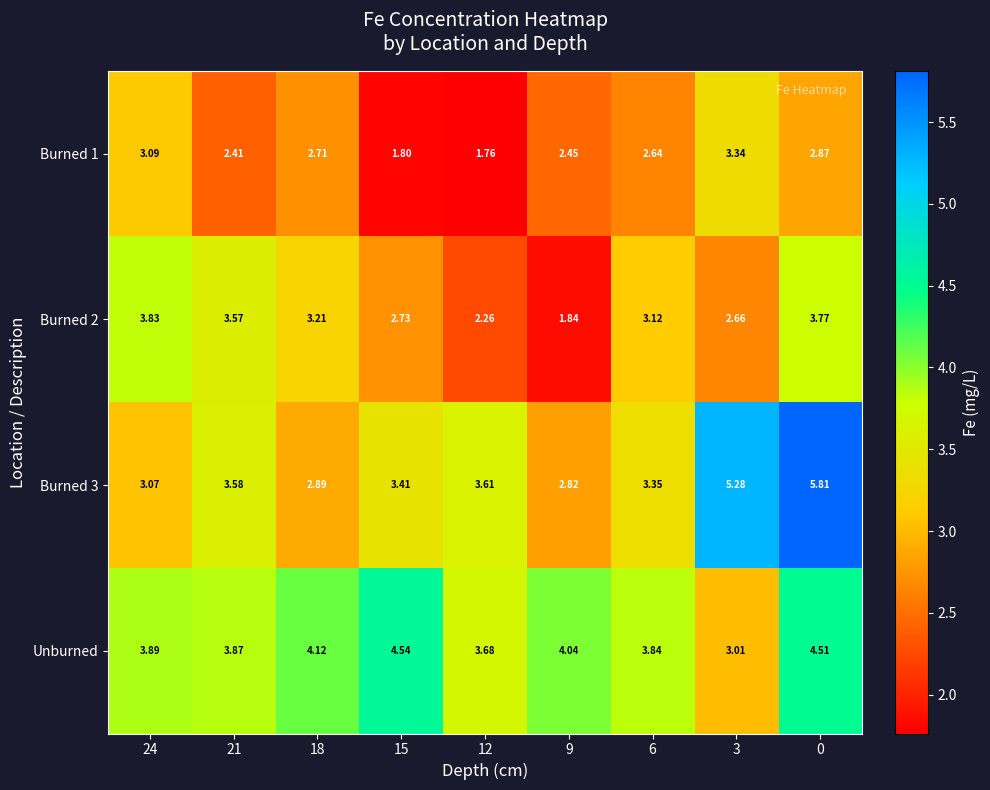

Which series has the largest total across all categories?

Unburned